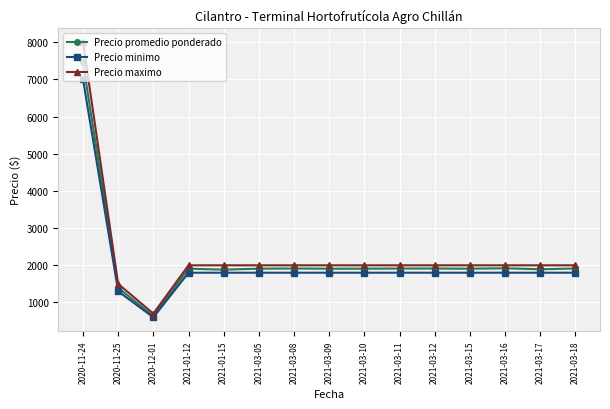

Count the number of categories in the chart.

15